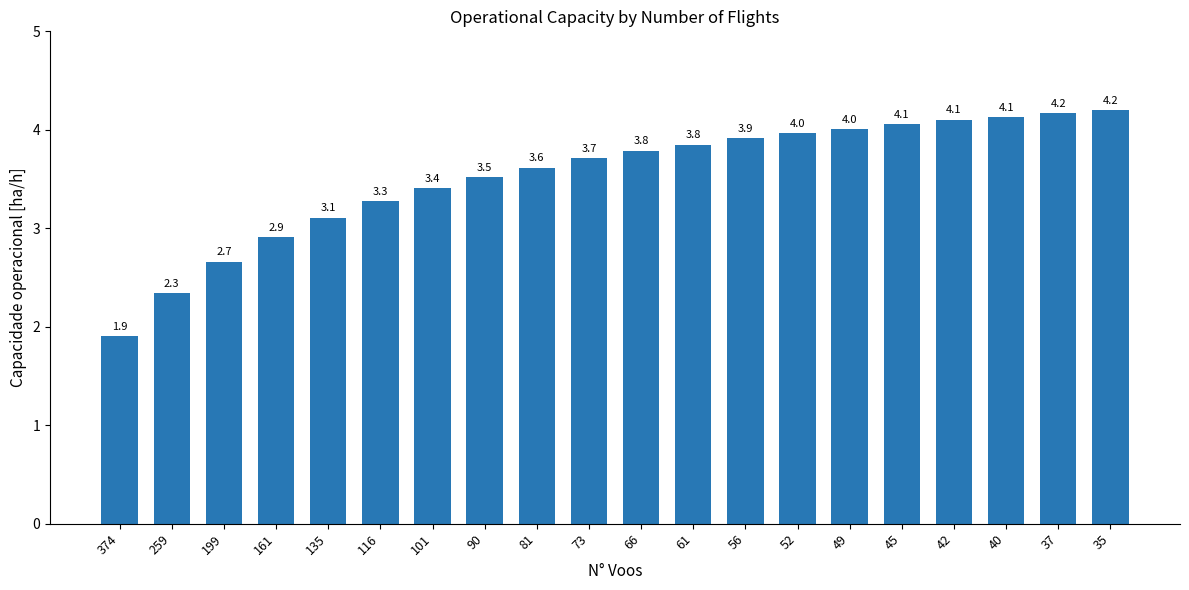

What is the change in value from 259 to 90?

+1.2